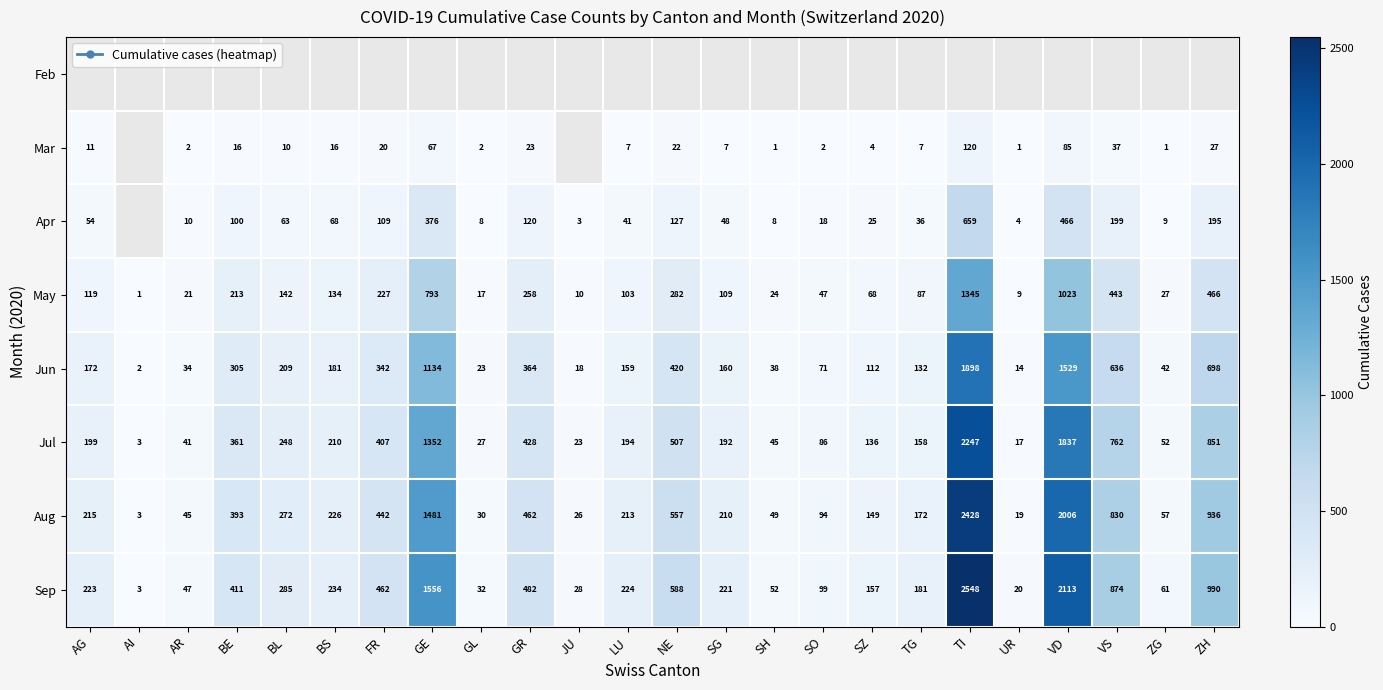

At which category is the sum across all series the highest?

TI